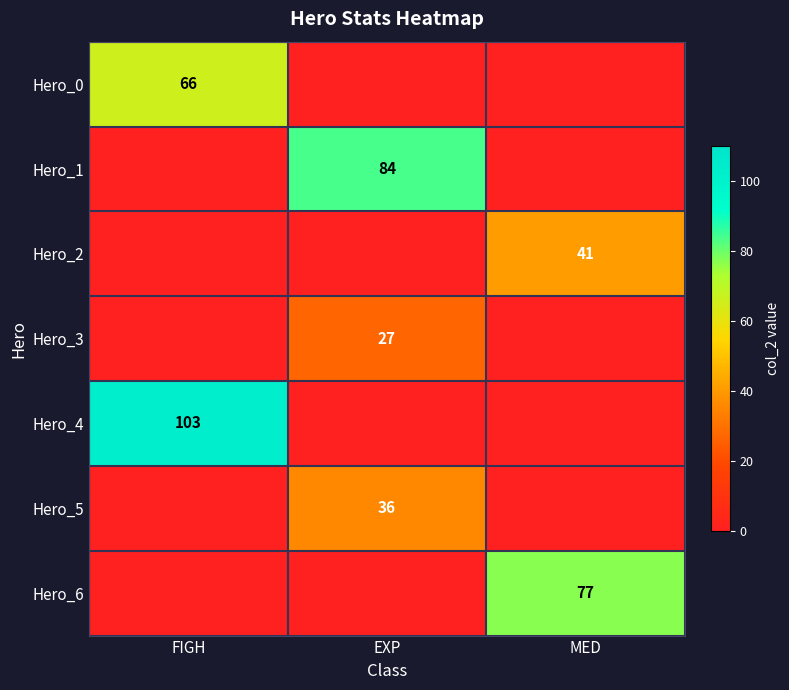

The value of Hero_1 at EXP is 84. True or false?

True